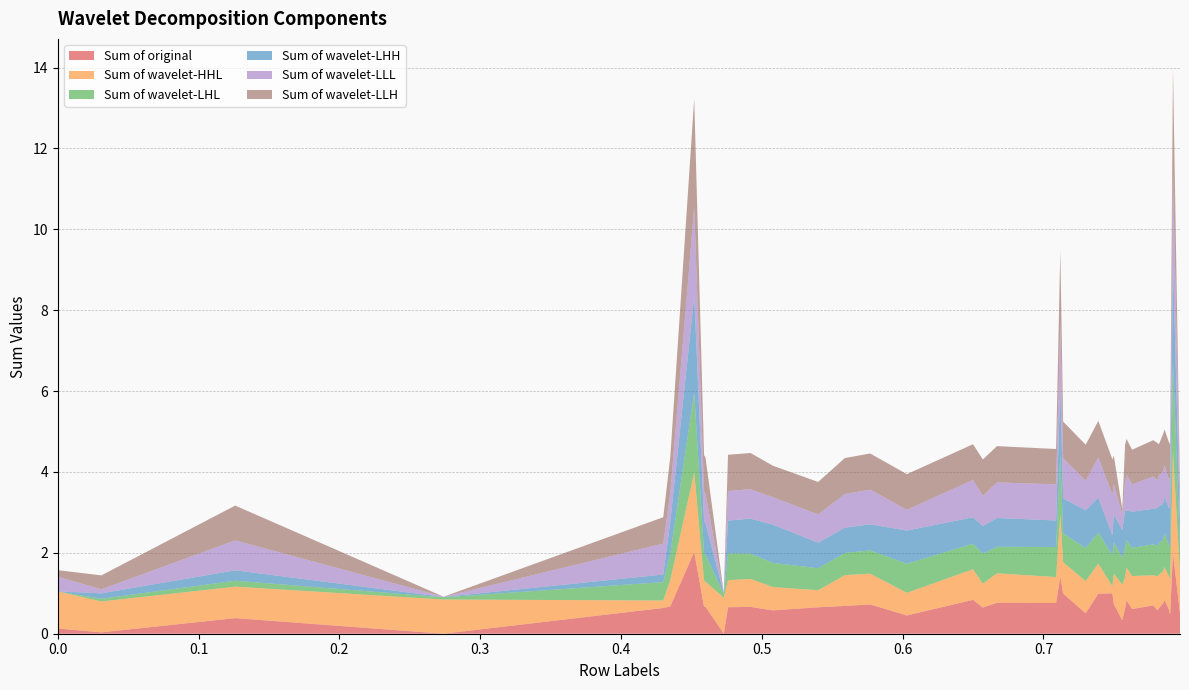

Reading right to left, what are all the values shown in this chart?

Sum of original: 0.797=0.5	0.792=2.0	0.79=0.5	0.789=0.6	0.786=0.8	0.785=0.8	0.782=0.6	0.781=0.6	0.778=0.7	0.763=0.6	0.759=0.8	0.758=0.6	0.756=0.3	0.75=0.7	0.749=1.0	0.739=1.0	0.73=0.5	0.714=1.0	0.712=1.4	0.709=0.8	0.667=0.8	0.657=0.6	0.65=0.8	0.603=0.5	0.577=0.7	0.559=0.7	0.54=0.7	0.508=0.6	0.492=0.7	0.476=0.7	0.473=0.0	0.46=0.7	0.459=0.7	0.452=2.0	0.435=0.7	0.43=0.6	0.274=0.0	0.126=0.4	0.031=0.0	0.0=0.1
Sum of wavelet-HHL: 0.797=1.0	0.792=2.5	0.79=0.9	0.789=0.8	0.786=0.8	0.785=0.8	0.782=0.8	0.781=0.8	0.778=0.7	0.763=0.8	0.759=0.8	0.758=0.8	0.756=0.9	0.75=0.8	0.749=0.2	0.739=0.7	0.73=0.8	0.714=0.8	0.712=1.6	0.709=0.6	0.667=0.7	0.657=0.6	0.65=0.8	0.603=0.6	0.577=0.8	0.559=0.8	0.54=0.4	0.508=0.6	0.492=0.7	0.476=0.7	0.473=0.9	0.46=0.6	0.459=0.7	0.452=2.0	0.435=0.7	0.43=0.2	0.274=0.8	0.126=0.8	0.031=0.8	0.0=0.9
Sum of wavelet-LHL: 0.797=0.6	0.792=2.2	0.79=0.8	0.789=0.8	0.786=0.8	0.785=0.8	0.782=0.8	0.781=0.8	0.778=0.8	0.763=0.7	0.759=0.7	0.758=0.7	0.756=0.7	0.75=0.8	0.749=0.8	0.739=0.8	0.73=0.8	0.714=0.7	0.712=1.4	0.709=0.7	0.667=0.7	0.657=0.7	0.65=0.6	0.603=0.7	0.577=0.6	0.559=0.5	0.54=0.5	0.508=0.6	0.492=0.6	0.476=0.7	0.473=0.1	0.46=0.7	0.459=0.7	0.452=2.0	0.435=0.7	0.43=0.5	0.274=0.1	0.126=0.1	0.031=0.1	0.0=0.0
Sum of wavelet-LHH: 0.797=0.6	0.792=2.5	0.79=1.0	0.789=0.9	0.786=0.9	0.785=0.9	0.782=0.9	0.781=0.9	0.778=0.9	0.763=0.9	0.759=0.7	0.758=0.9	0.756=0.7	0.75=0.7	0.749=0.5	0.739=0.9	0.73=0.9	0.714=0.9	0.712=1.7	0.709=0.7	0.667=0.7	0.657=0.7	0.65=0.7	0.603=0.8	0.577=0.6	0.559=0.6	0.54=0.6	0.508=0.9	0.492=0.9	0.476=0.8	0.473=0.0	0.46=0.8	0.459=0.8	0.452=2.4	0.435=0.8	0.43=0.2	0.274=0.0	0.126=0.3	0.031=0.1	0.0=0.0
Sum of wavelet-LLL: 0.797=0.7	0.792=2.2	0.79=0.7	0.789=0.7	0.786=0.8	0.785=0.8	0.782=0.8	0.781=0.7	0.778=0.8	0.763=0.7	0.759=0.9	0.758=0.7	0.756=0.4	0.75=0.8	0.749=1.0	0.739=1.0	0.73=0.7	0.714=1.0	0.712=1.6	0.709=0.9	0.667=0.9	0.657=0.7	0.65=0.9	0.603=0.5	0.577=0.9	0.559=0.8	0.54=0.7	0.508=0.7	0.492=0.7	0.476=0.7	0.473=0.0	0.46=0.7	0.459=0.7	0.452=2.2	0.435=0.7	0.43=0.8	0.274=0.0	0.126=0.7	0.031=0.1	0.0=0.4
Sum of wavelet-LLH: 0.797=0.2	0.792=2.6	0.79=0.8	0.789=0.9	0.786=0.9	0.785=0.9	0.782=0.8	0.781=0.9	0.778=0.9	0.763=0.9	0.759=0.9	0.758=0.9	0.756=0.1	0.75=0.7	0.749=0.9	0.739=0.9	0.73=0.9	0.714=0.9	0.712=1.8	0.709=0.9	0.667=0.9	0.657=0.9	0.65=0.9	0.603=0.9	0.577=0.9	0.559=0.9	0.54=0.8	0.508=0.8	0.492=0.9	0.476=0.9	0.473=0.0	0.46=0.9	0.459=0.9	0.452=2.7	0.435=0.9	0.43=0.7	0.274=0.0	0.126=0.9	0.031=0.3	0.0=0.2